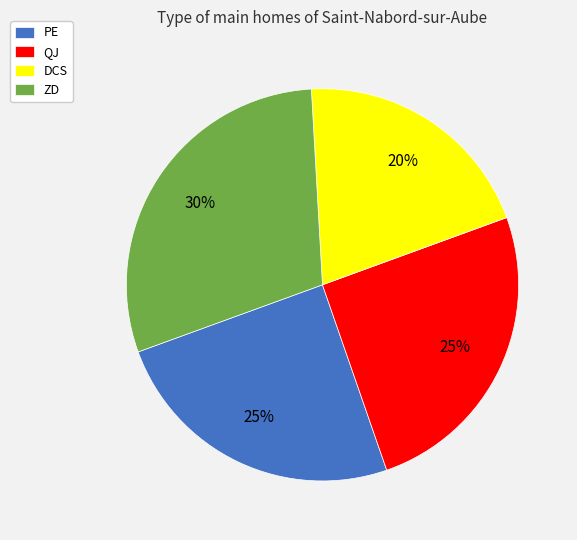

Do ZD and QJ together represent more than half of the pie?

Yes